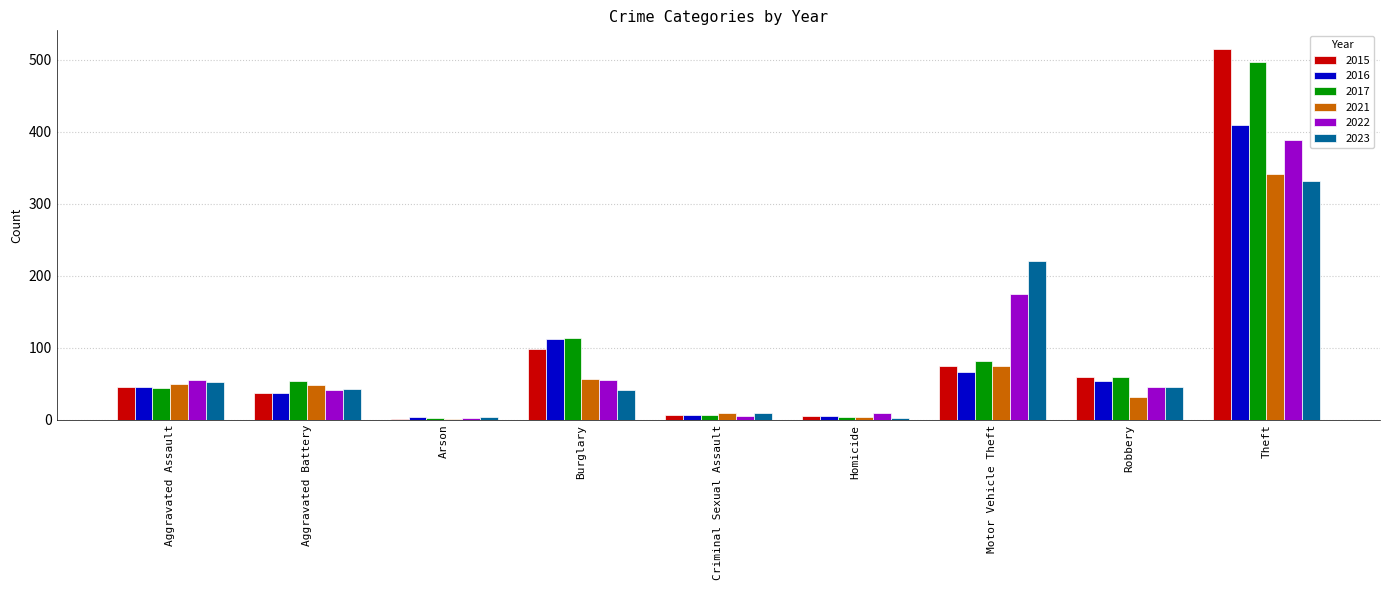

At which label does 2022 reach its peak?

Theft